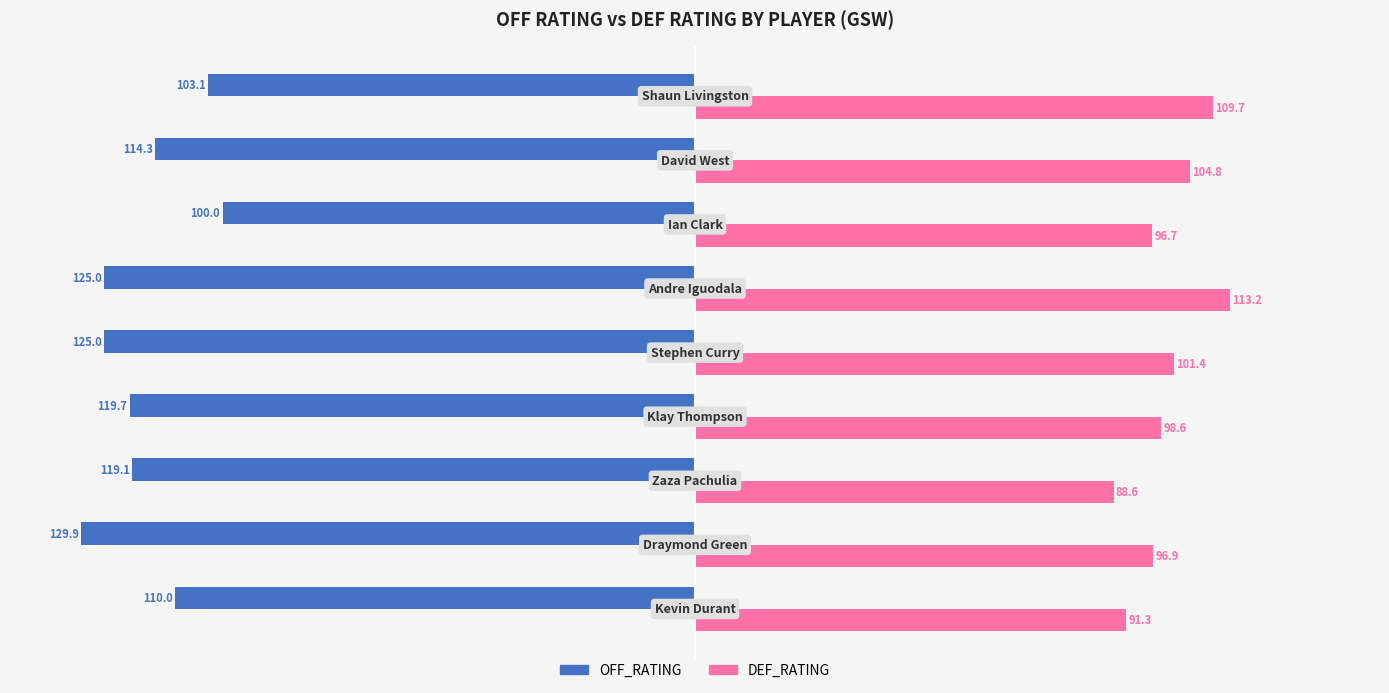

List the series in order of their peak value, highest first.

DEF_RATING, OFF_RATING